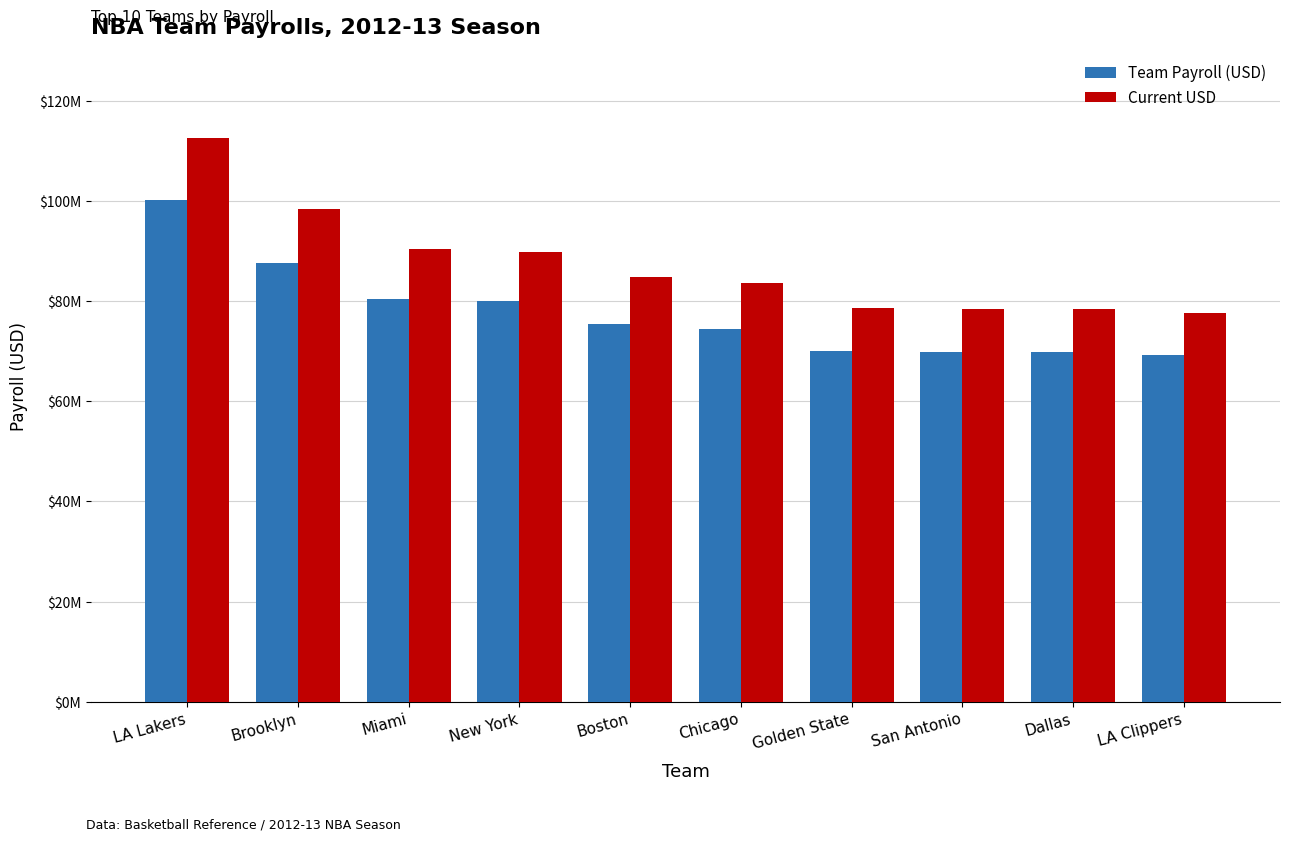

Between Chicago and Boston, which is larger?

Boston